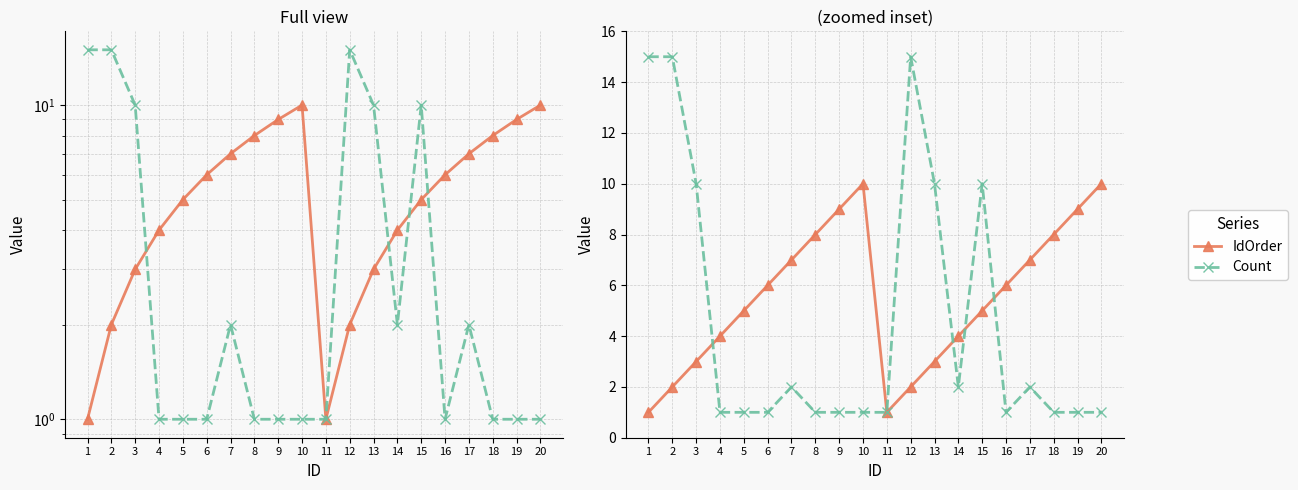

What is the value of the IdOrder point at the 5th from the left?

5